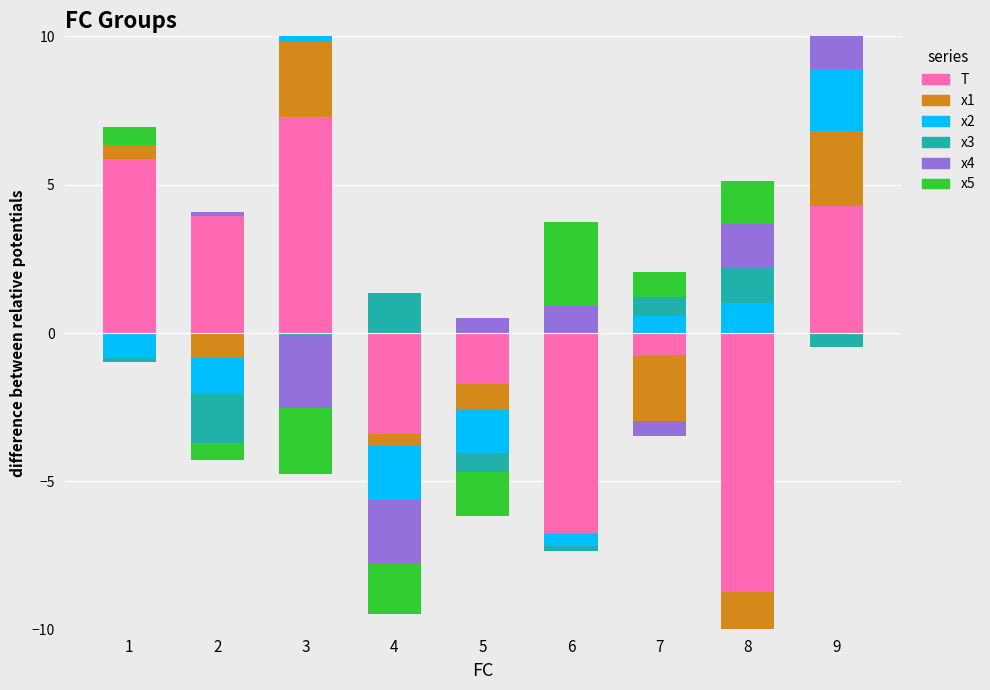

True or false: x4 has a value of 1.5 at 8.

True